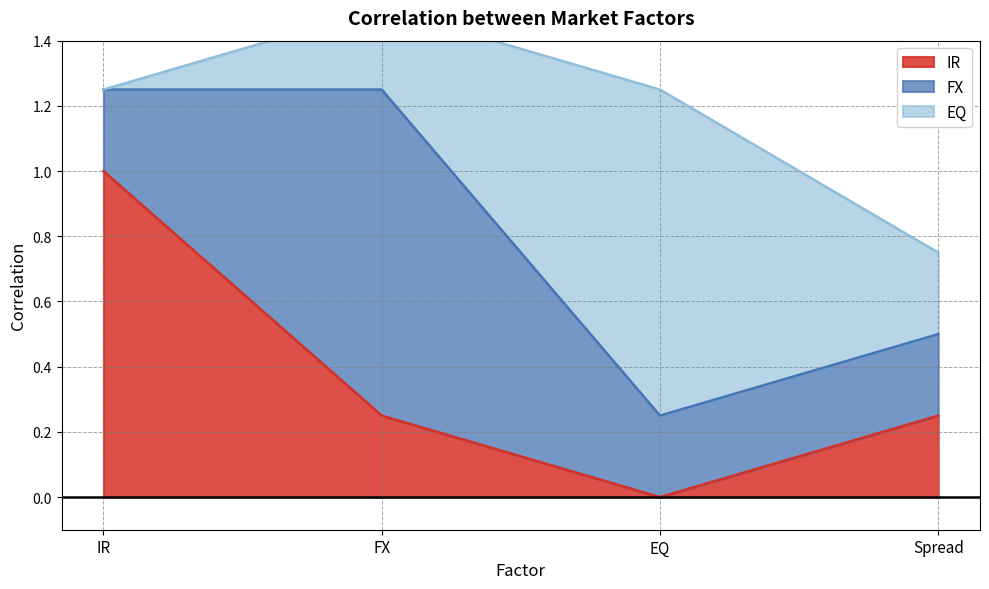

True or false: EQ and IR intersect in this chart.

False